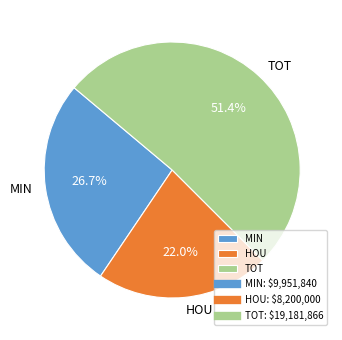

Is there any slice that represents more than half of the pie?

Yes